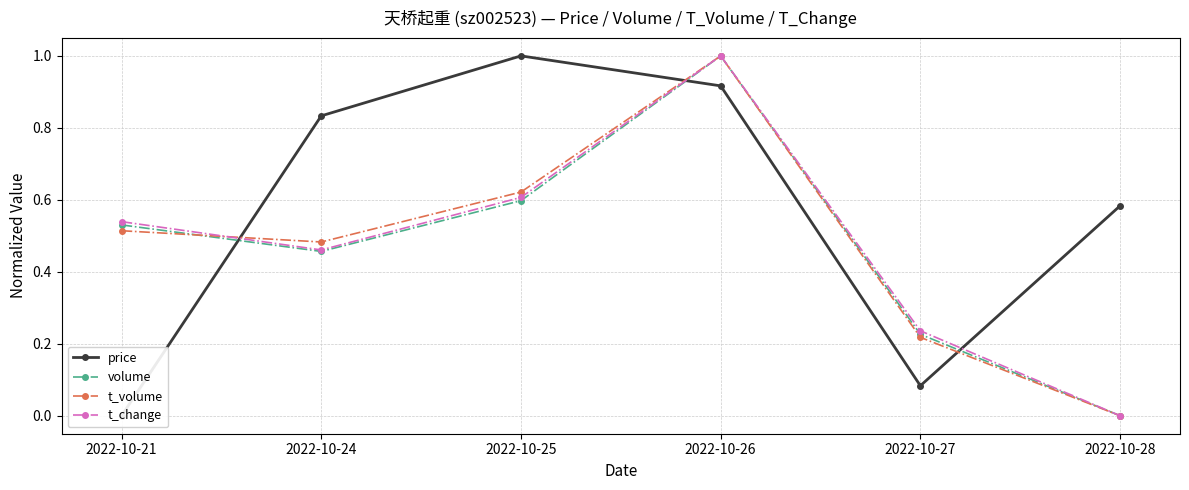

True or false: t_volume and t_change cross at least once.

True